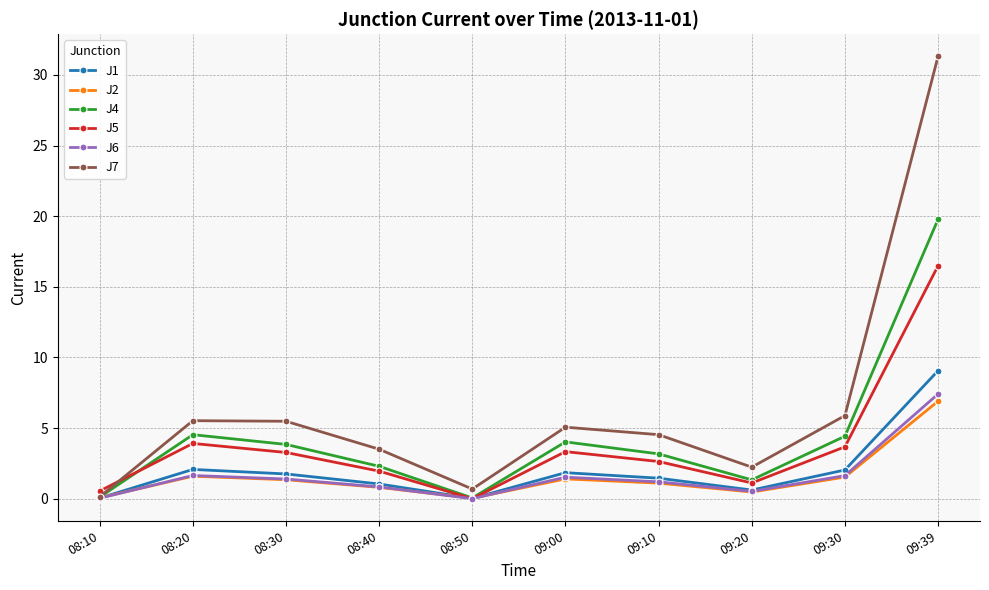

Where is the first local minimum for J4?

08:50